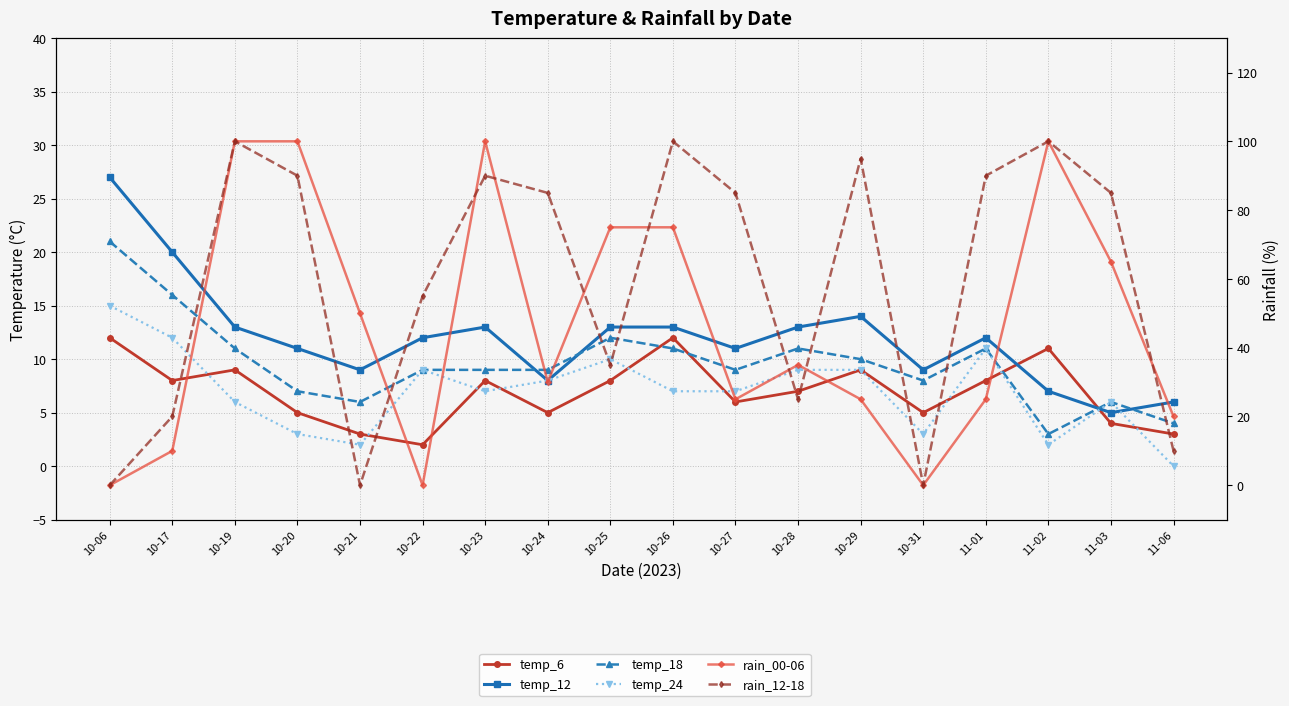

Is it true that rain_12-18 equals 83 at 10-22?

False